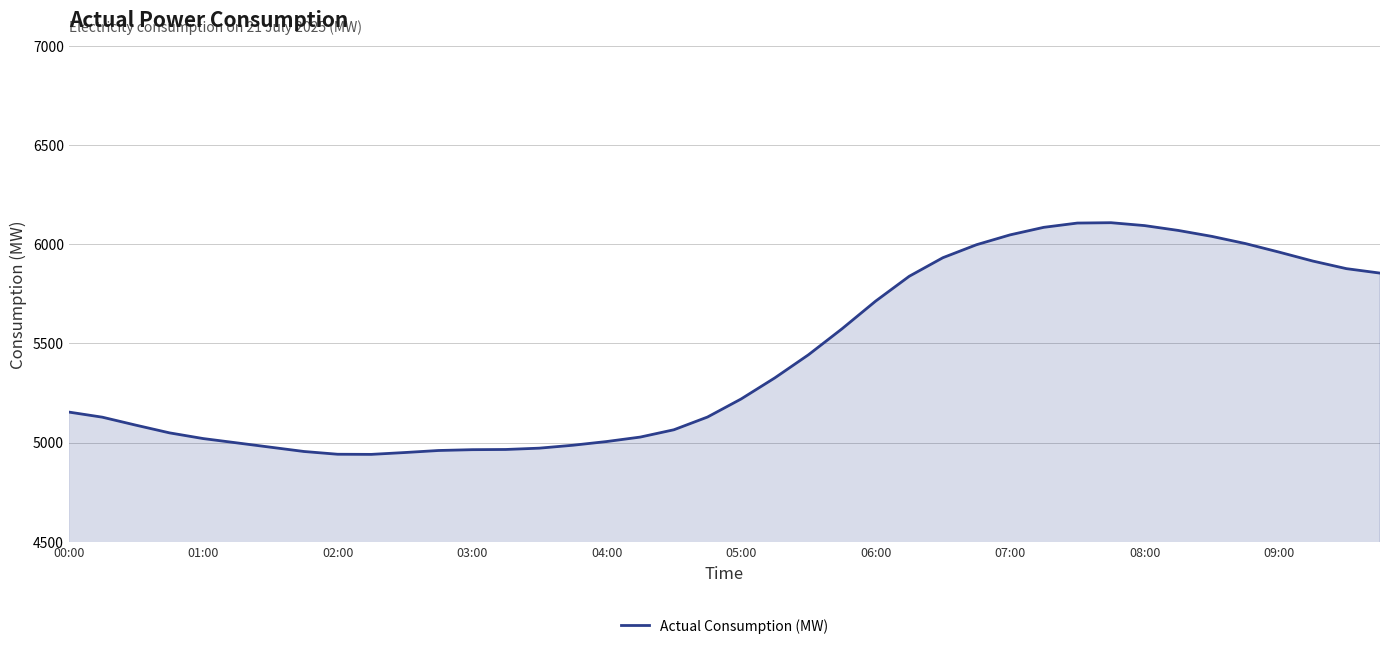

What is the difference between the maximum and minimum values?

1168.5